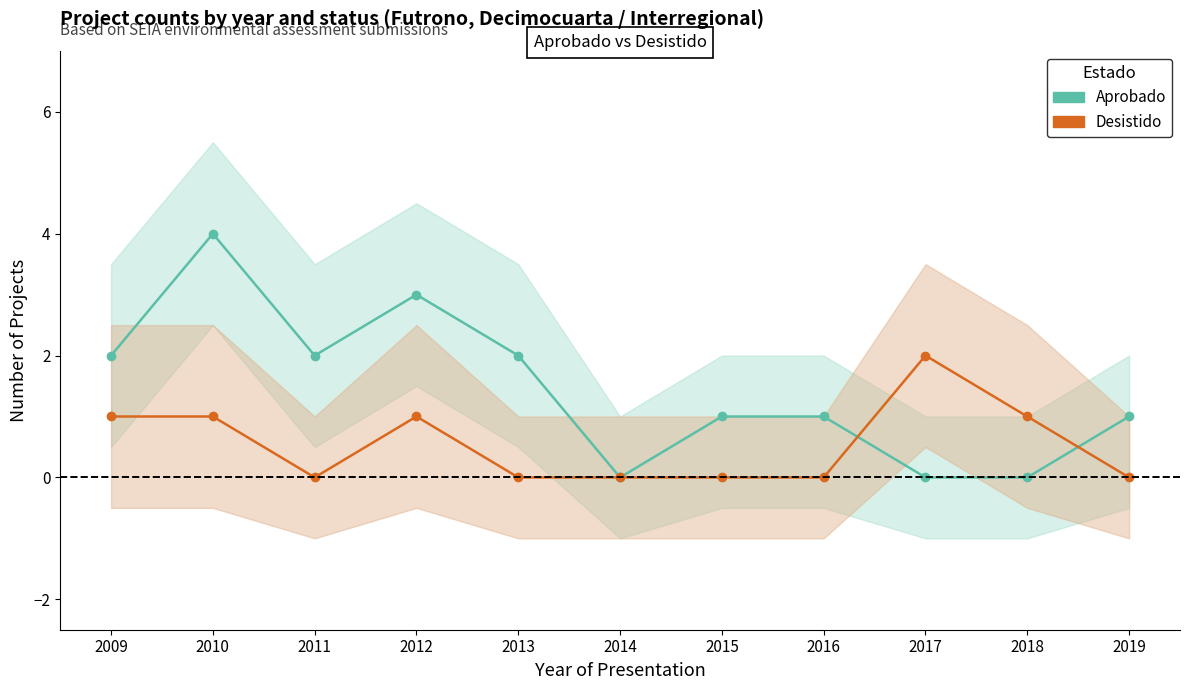

Is this an area chart (filled region under the line)?

No